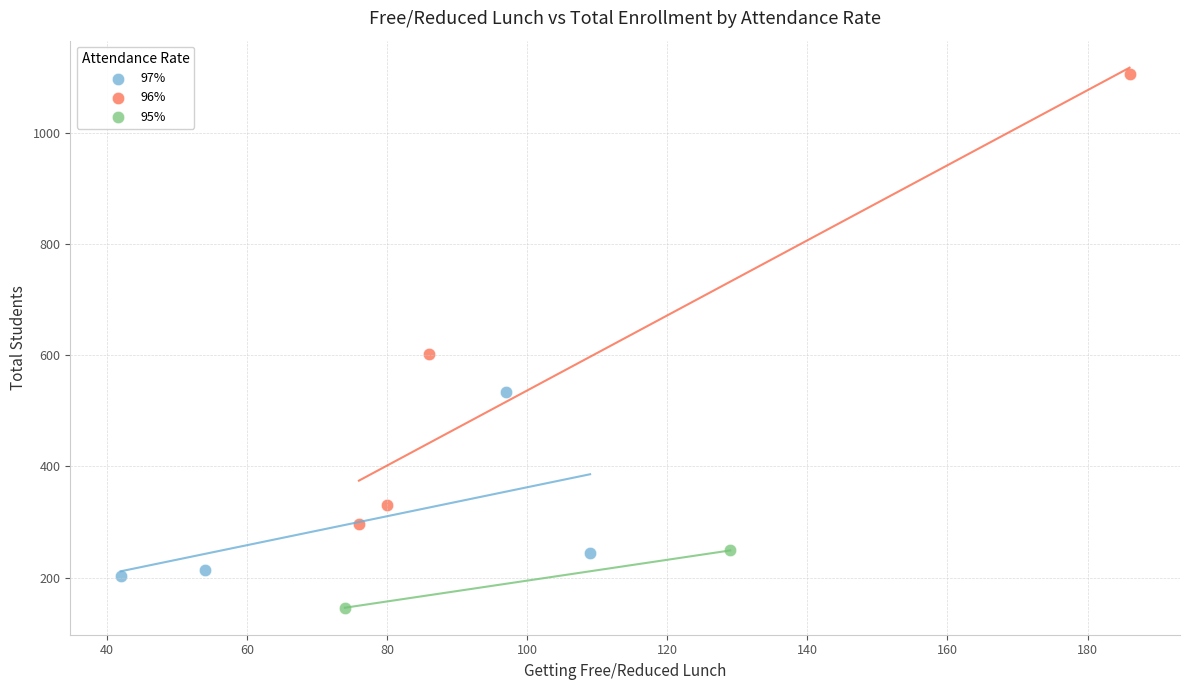

Which series reaches the minimum Y coordinate?

95%